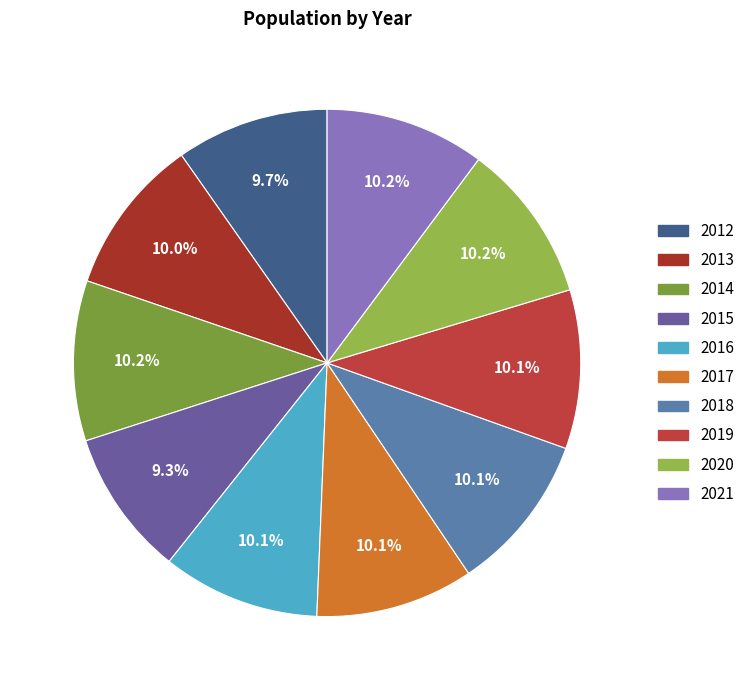

To the nearest percent, what is the difference between the largest and smallest slice percentages?

1%